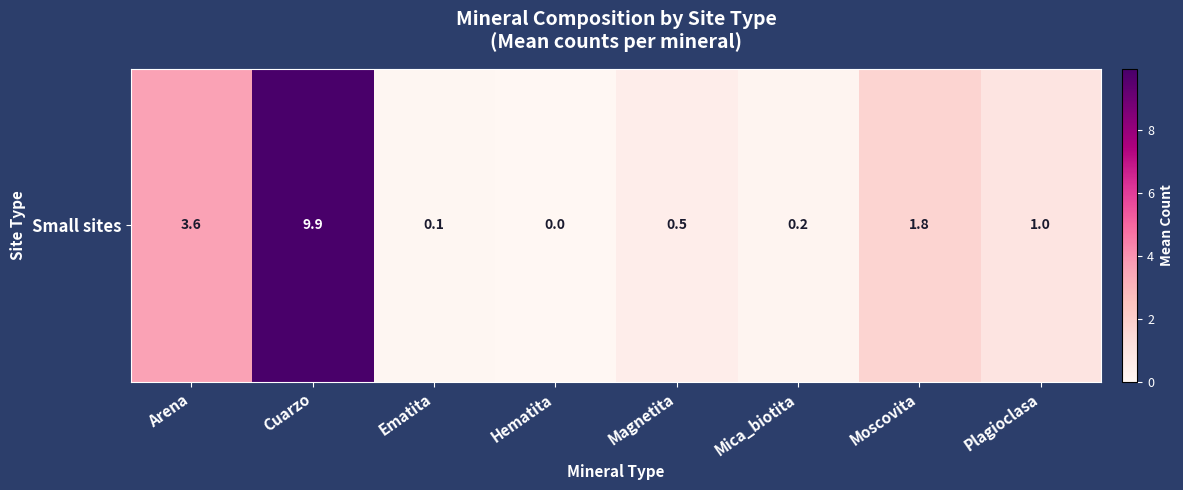

What is the sum of all values?

17.1